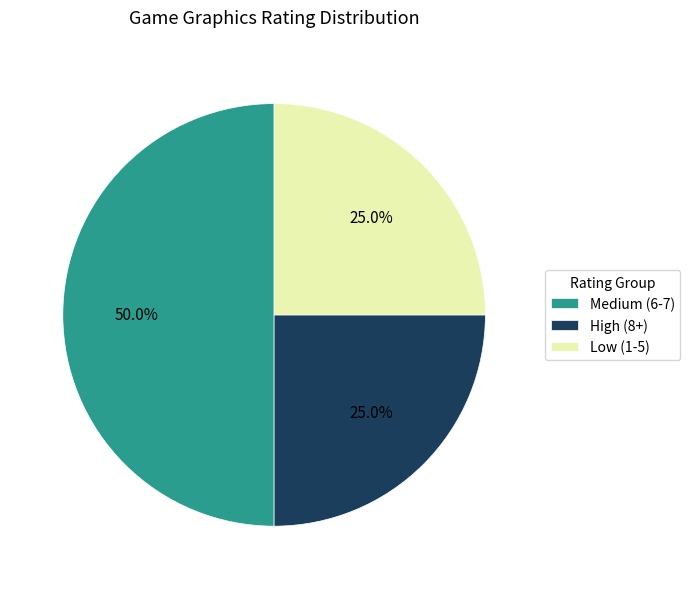

Approximately how many times larger is the value at Medium (6-7) compared to Low (1-5)?

2.0